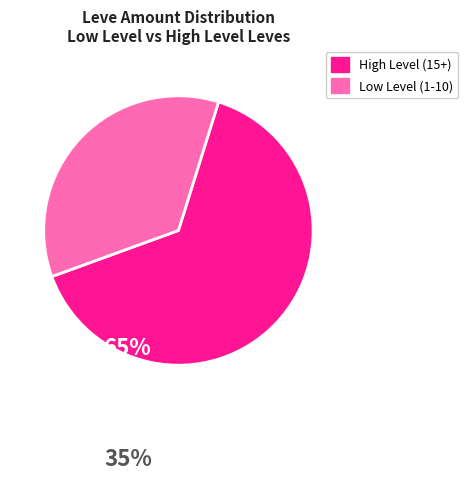

How many slices are in this pie chart?

2